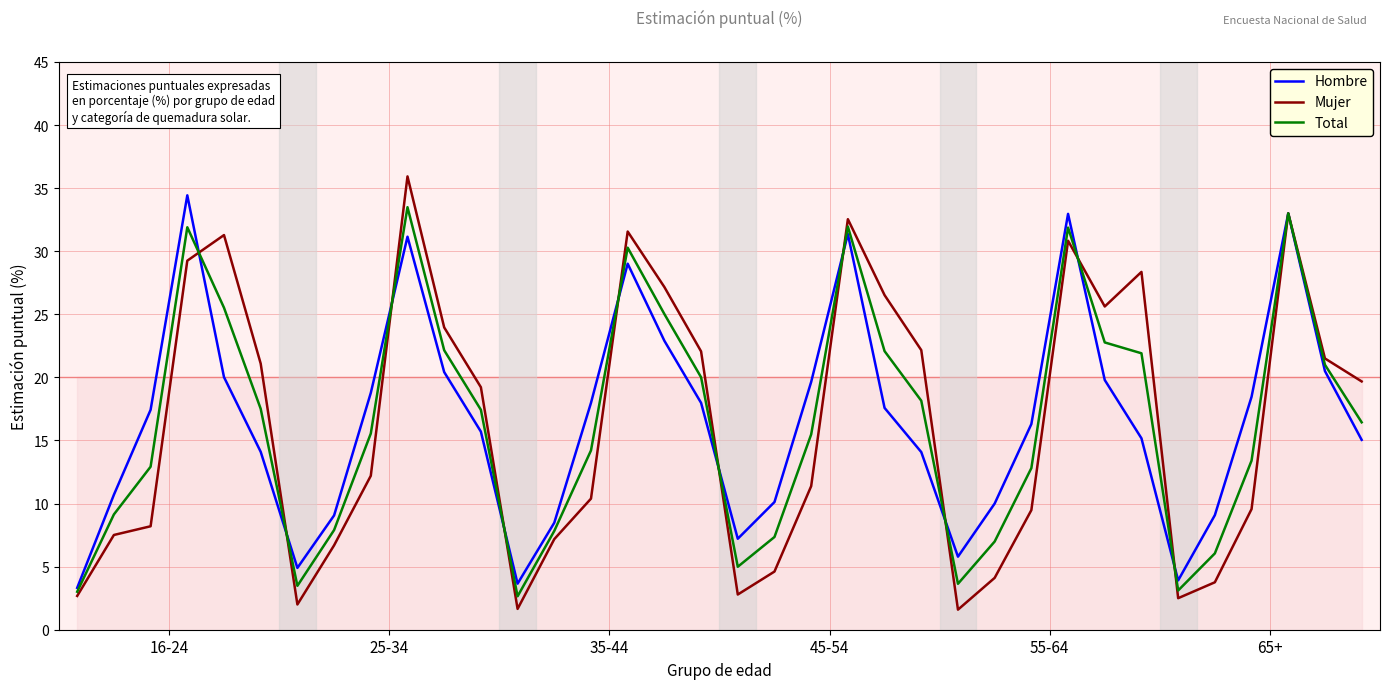

What is the maximum value for Total?

33.5